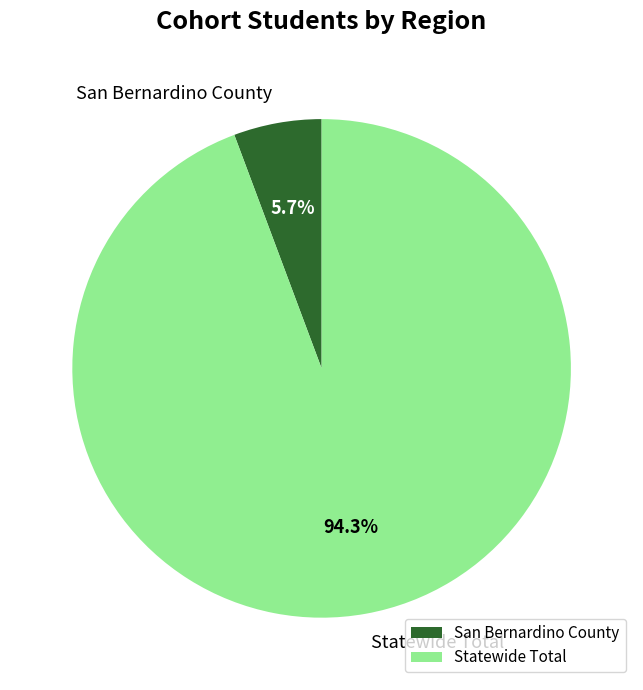

Is there any slice that represents more than half of the pie?

Yes